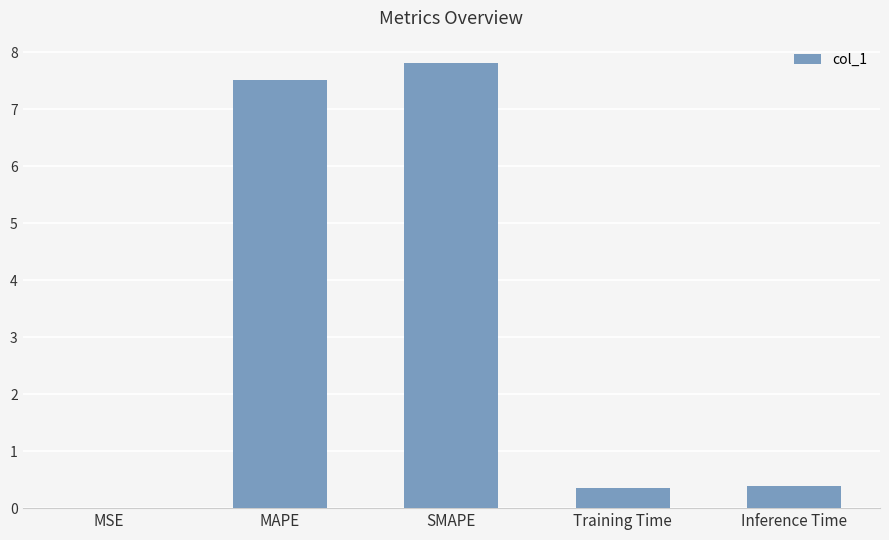

The value at MAPE is 4.6. True or false?

False